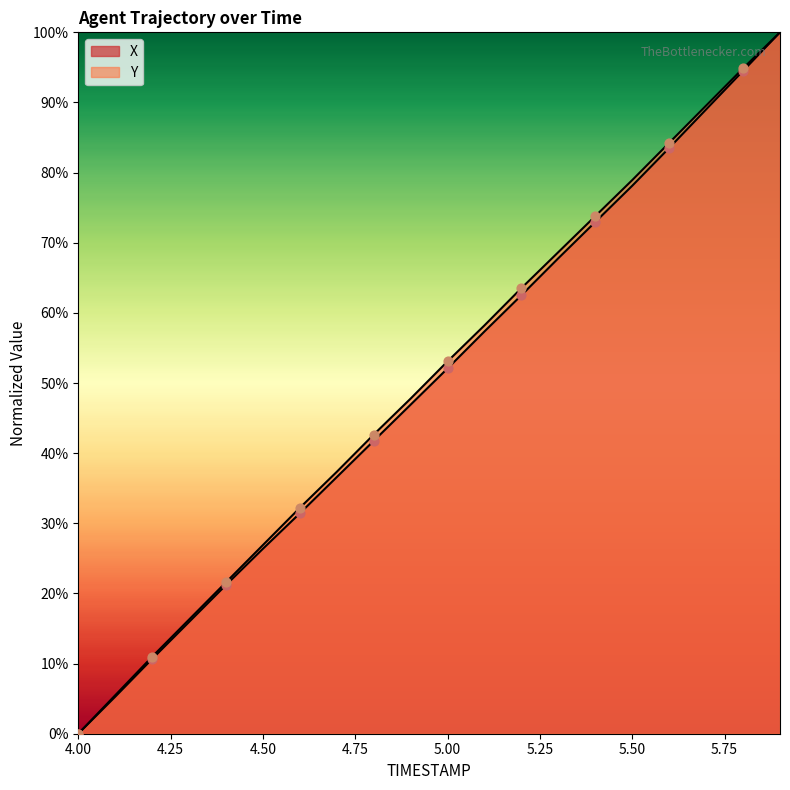

At how many categories does at least one series exceed 0?

19